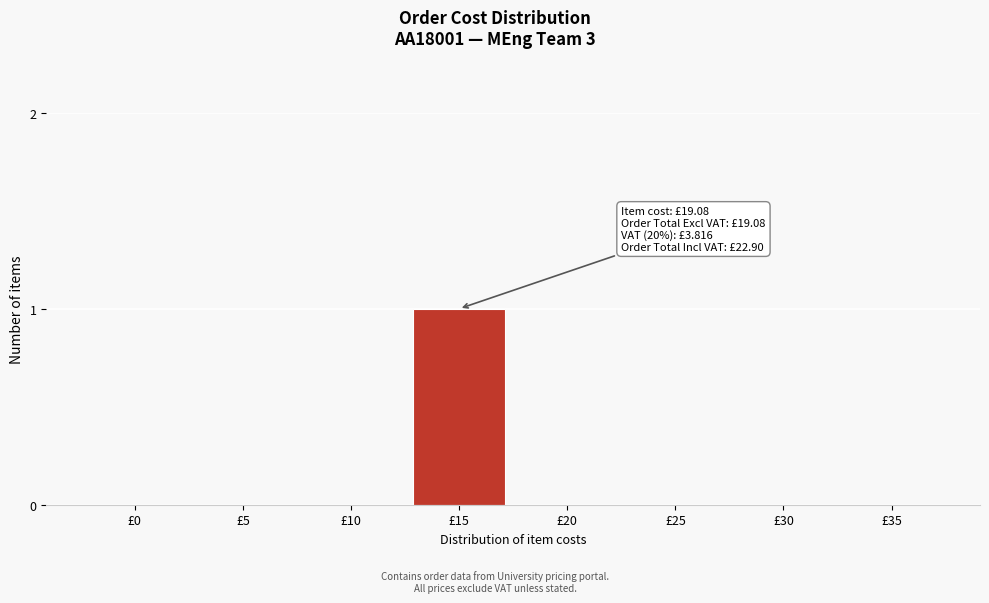

Reading left to right, extract all data points from this chart.

£0=0	£5=0	£10=0	£15=1	£20=0	£25=0	£30=0	£35=0